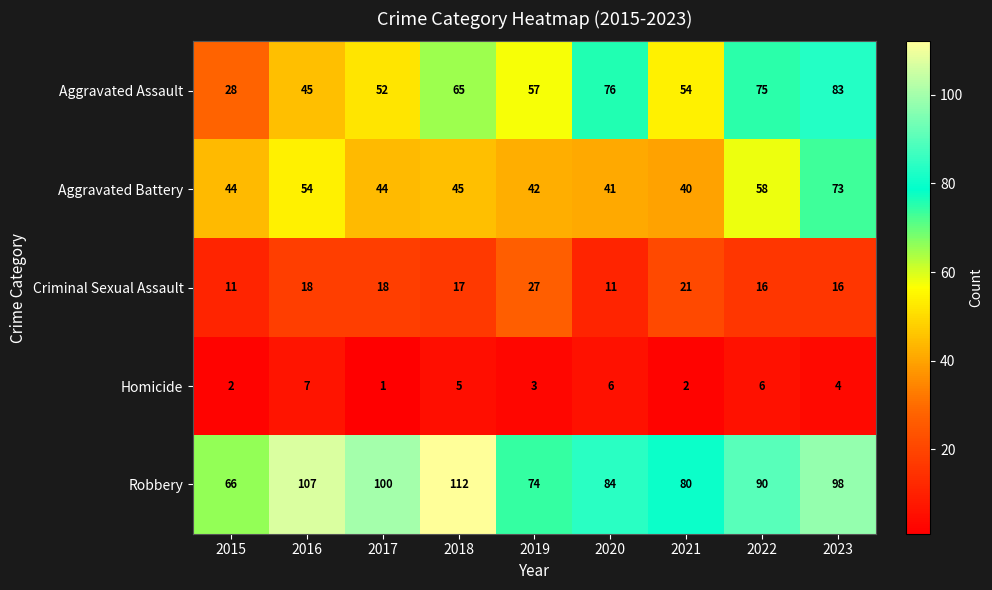

At which label does Criminal Sexual Assault first exceed 17?

2016